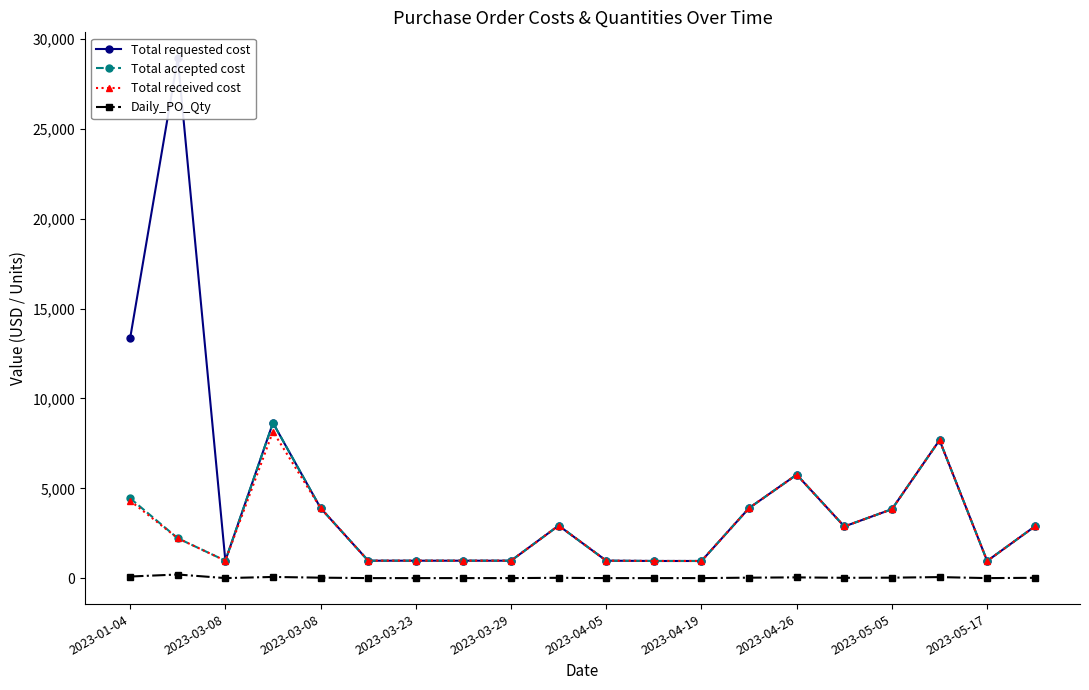

What is the sum of the Total requested cost values at 19 and 17?

10560